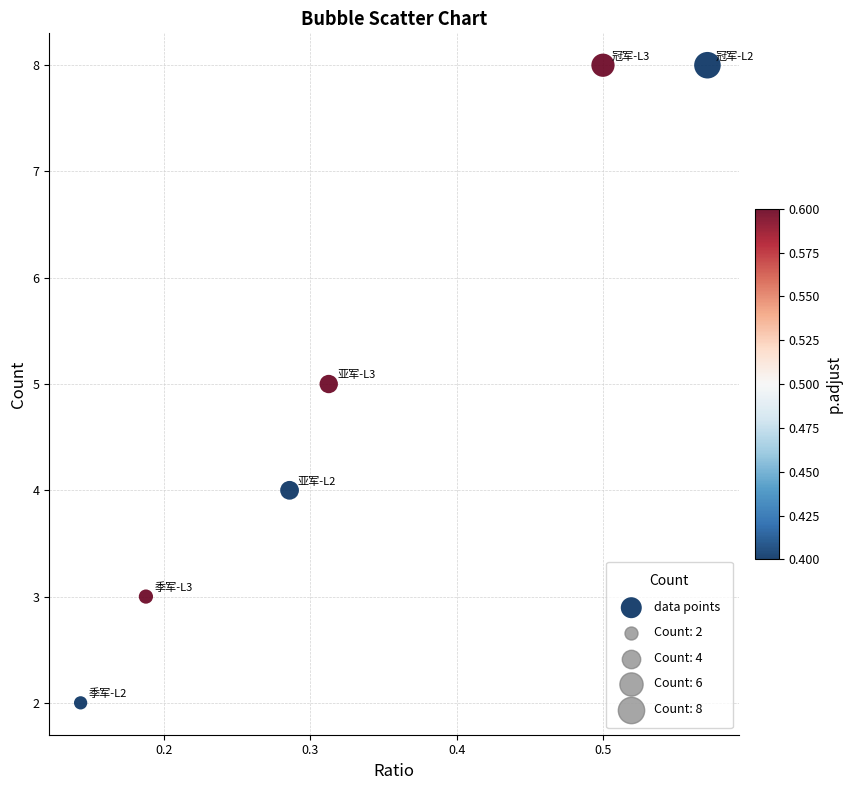

What is the range of Y values (max minus min)?

6